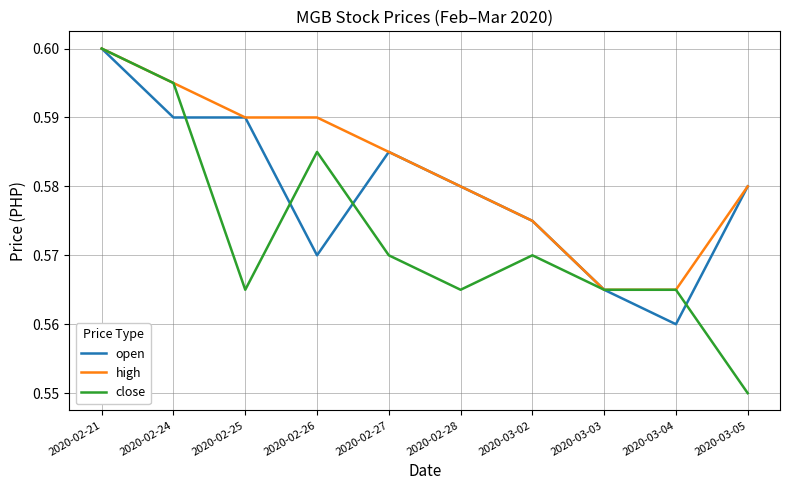

List the series in order of their overall mean, lowest first.

close, open, high